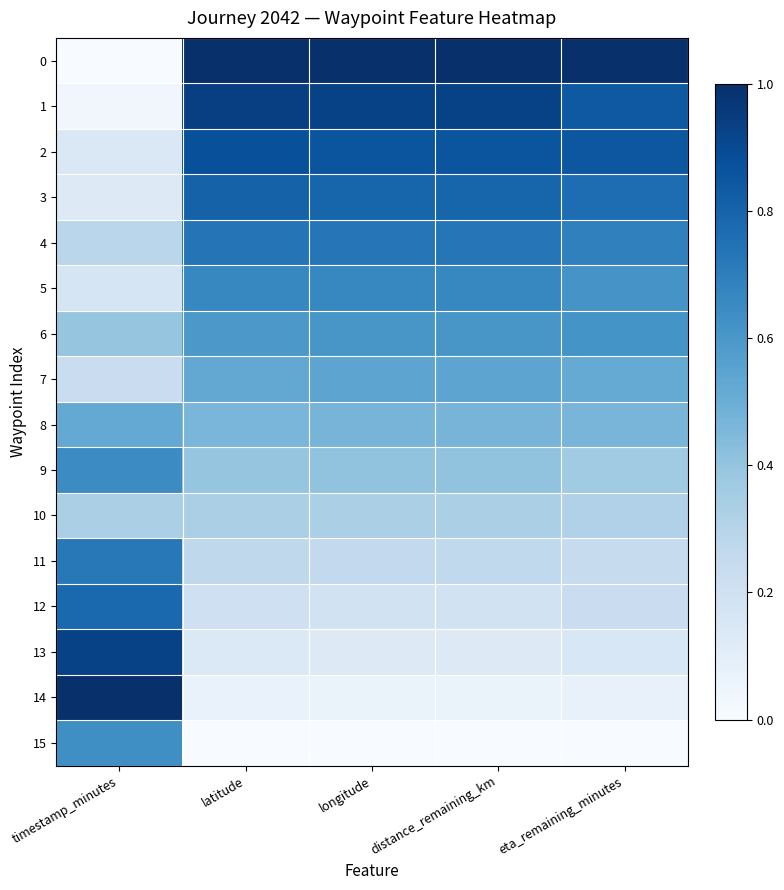

What is the spread (max minus min) of values at longitude?

1.0